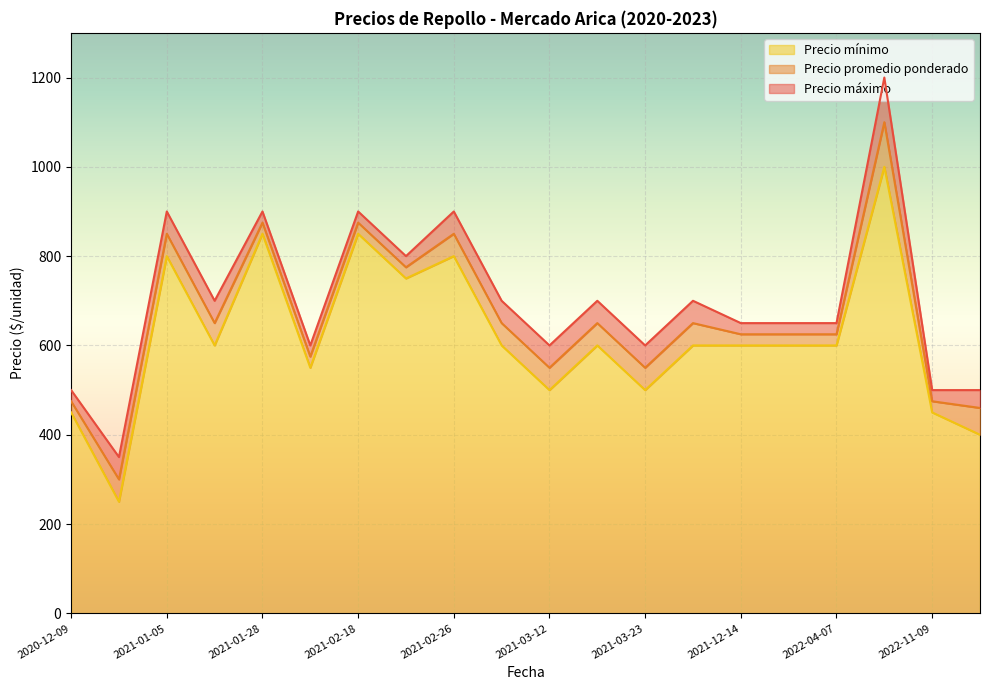

Where does the Precio promedio ponderado series first go above 650?

2021-01-05